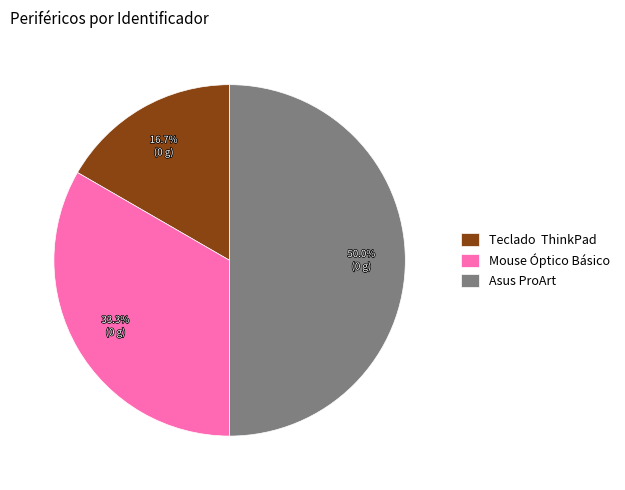

Does Mouse Óptico Básico represent more than half of the total?

No